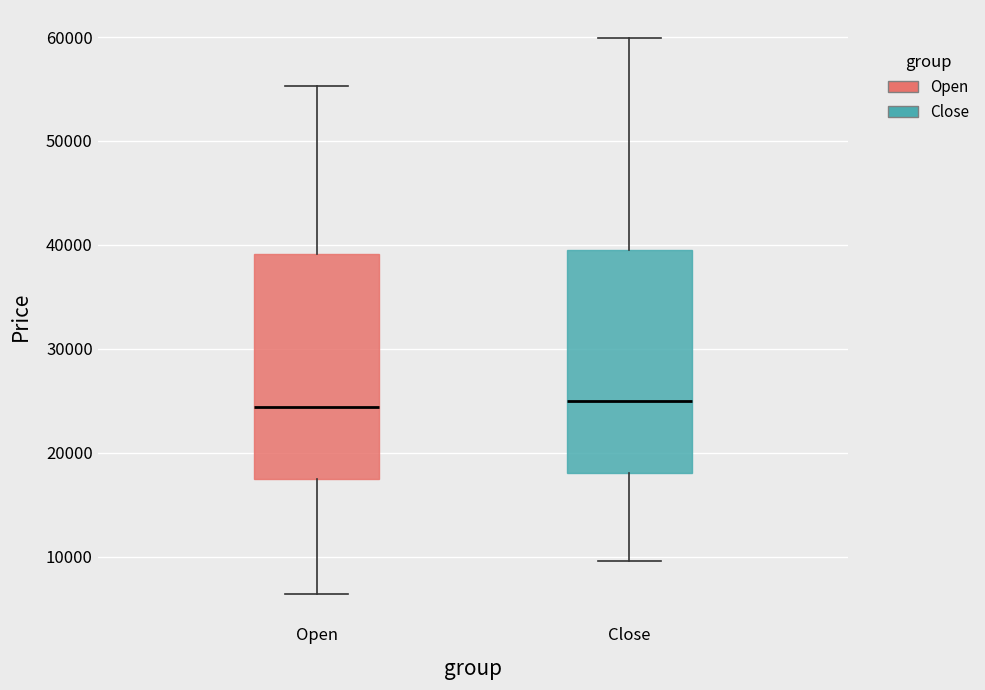

Reading left to right, transcribe this box plot: for each box, give where its median line is, the range the box spans, and where its two whiskers end, as read against the y-axis. The values are not printed on the chart, so give them approximately, as read against the axis.

Open: median 24000, box 17000 to 39000, whiskers 6000 to 55000
Close: median 25000, box 18000 to 40000, whiskers 10000 to 60000